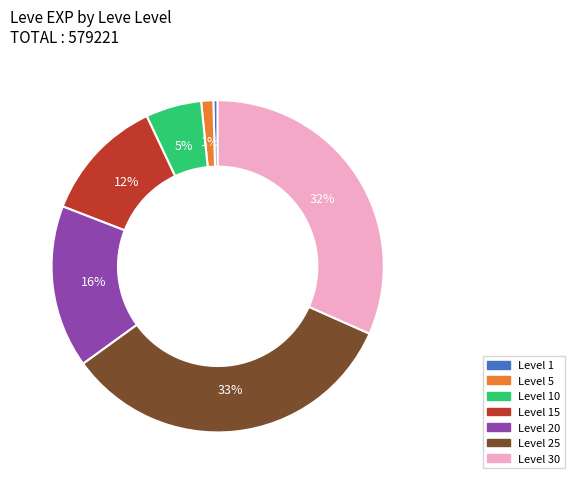

Count the number of slices in the pie.

7